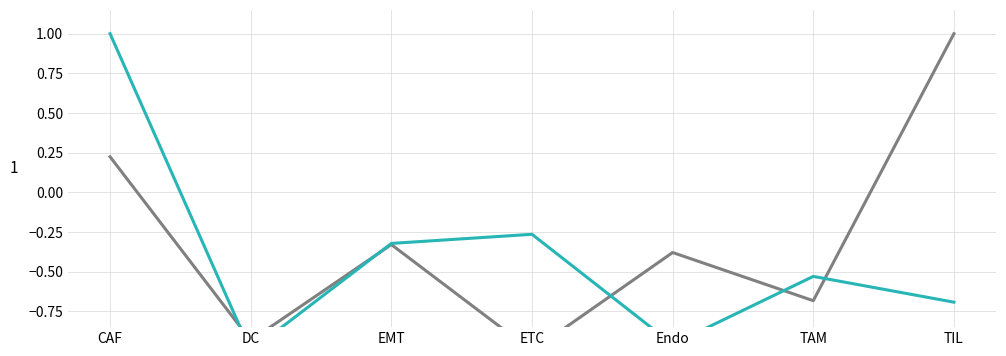

Count the Edge total expression weight values in the range 0 to 1.

1